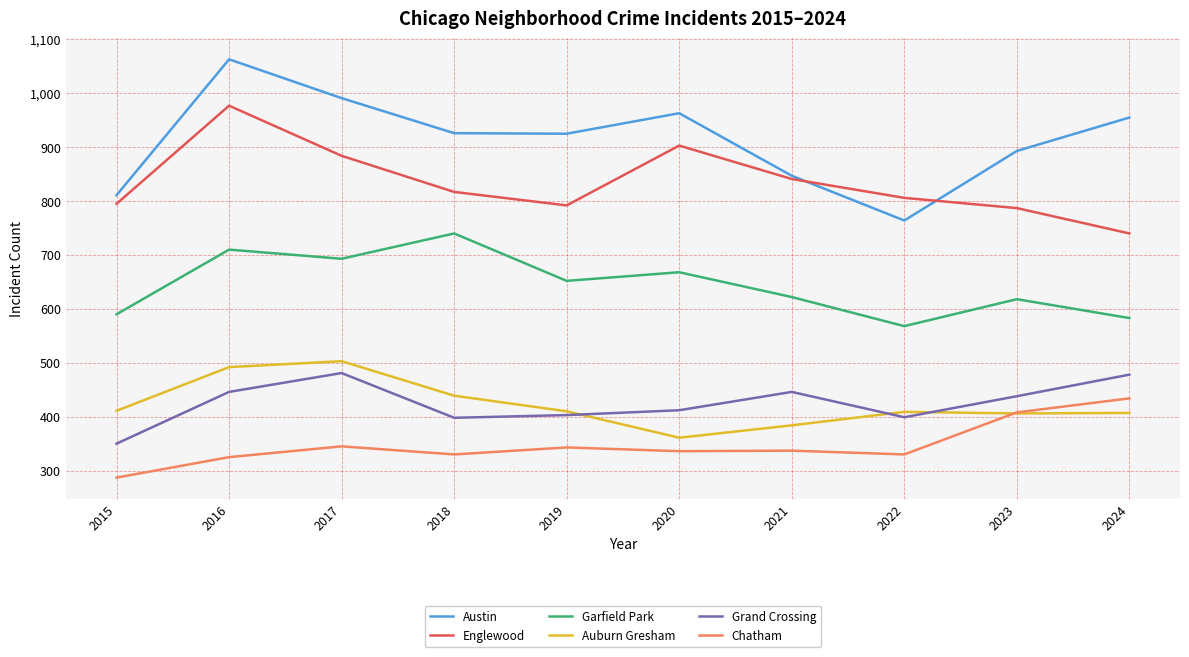

Which series changed the most between 2021 and 2023?

Chatham